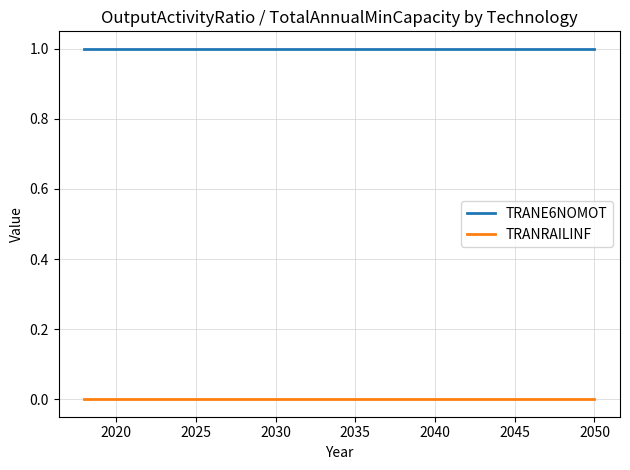

True or false: TRANRAILINF and TRANE6NOMOT intersect in this chart.

False